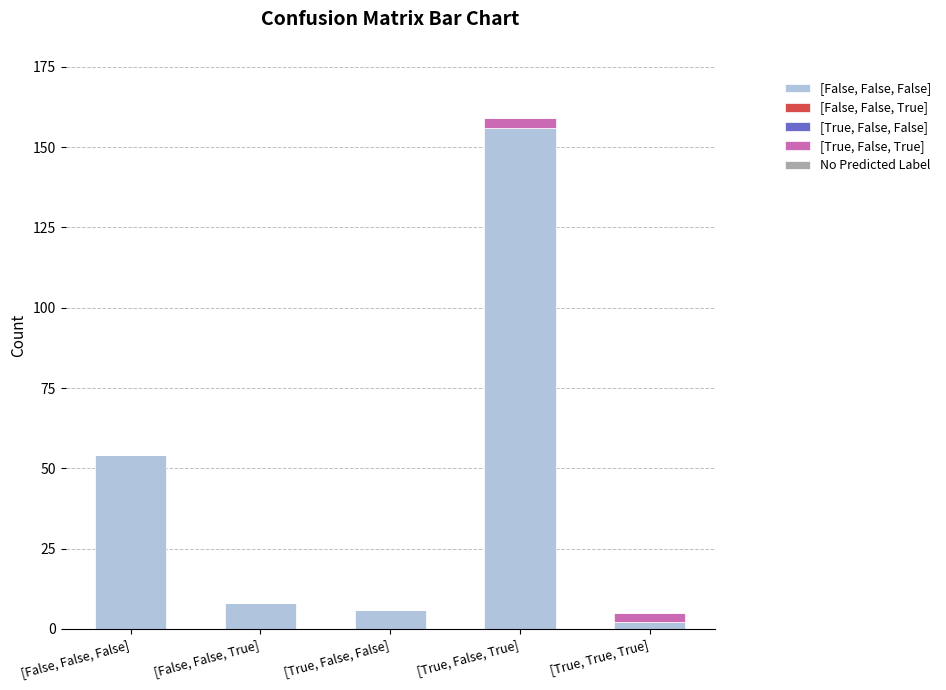

What is the total value across all series at [False, False, False]?

54